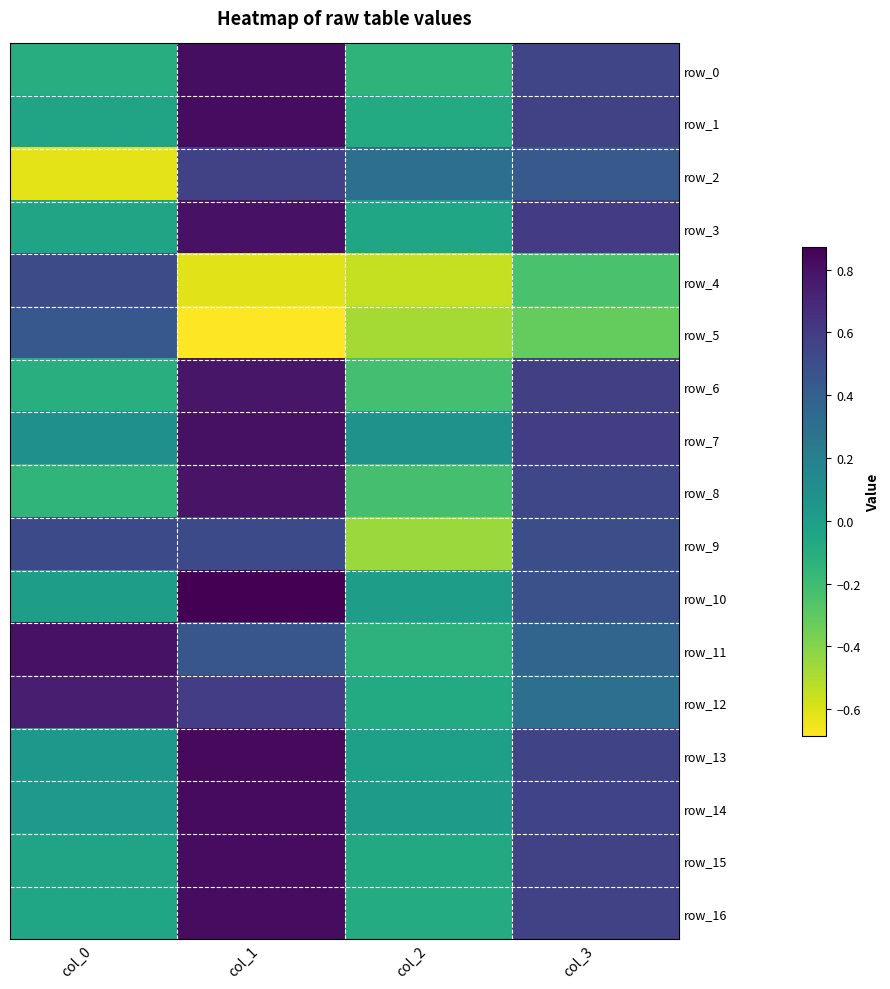

Rank the series by their maximum value, from highest to lowest.

row_10, row_13, row_14, row_1, row_15, row_16, row_0, row_7, row_3, row_11, row_8, row_6, row_12, row_2, row_9, row_4, row_5